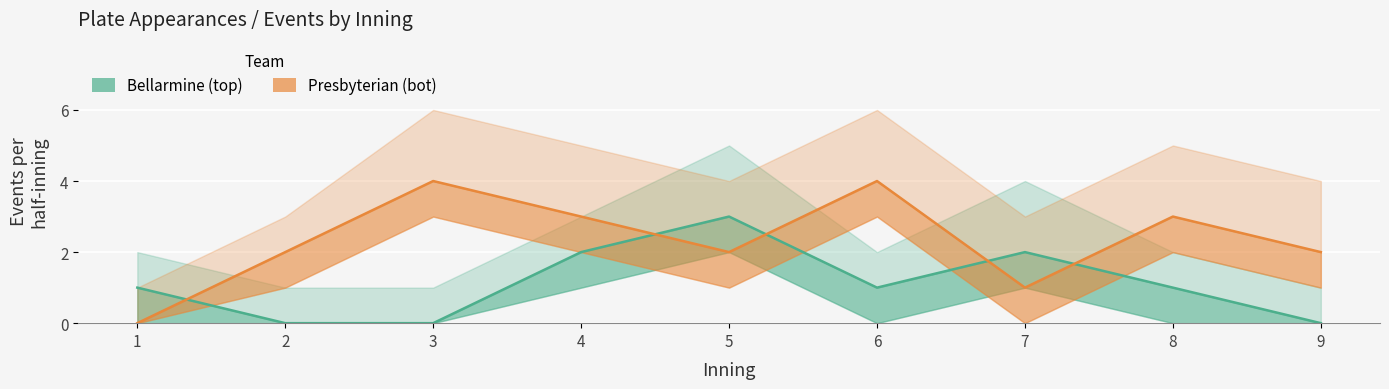

At which category does Bellarmine (top) reach its first local valley?

6